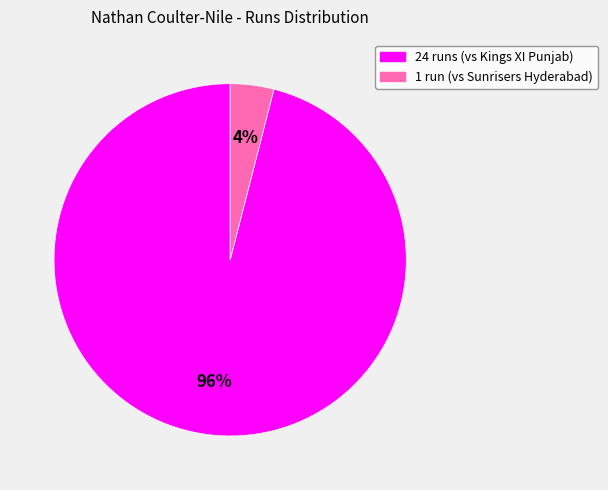

How many segments does this pie chart have?

2